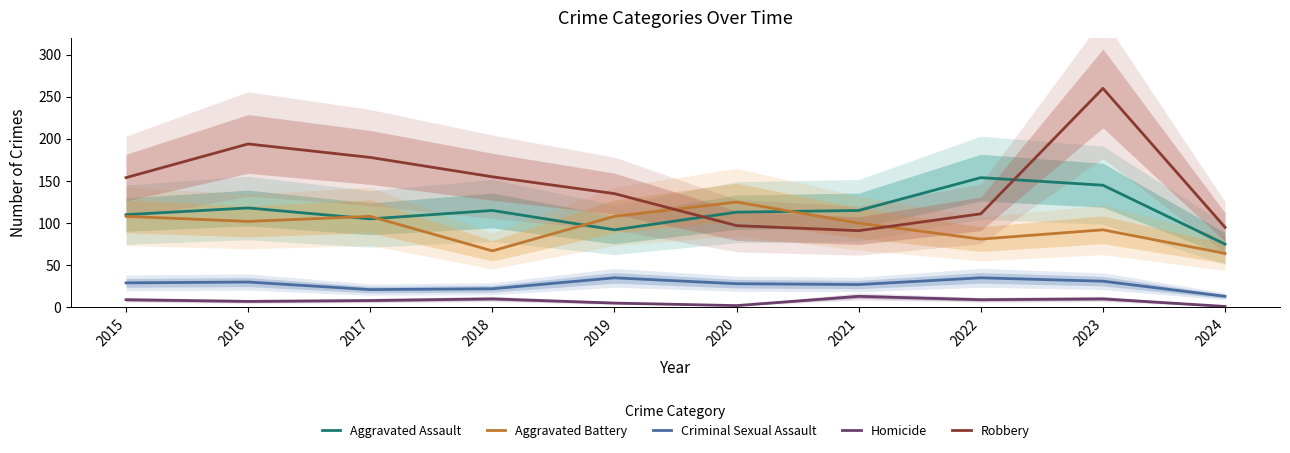

What are all the series names shown in the legend?

Aggravated Assault, Aggravated Battery, Criminal Sexual Assault, Homicide, Robbery